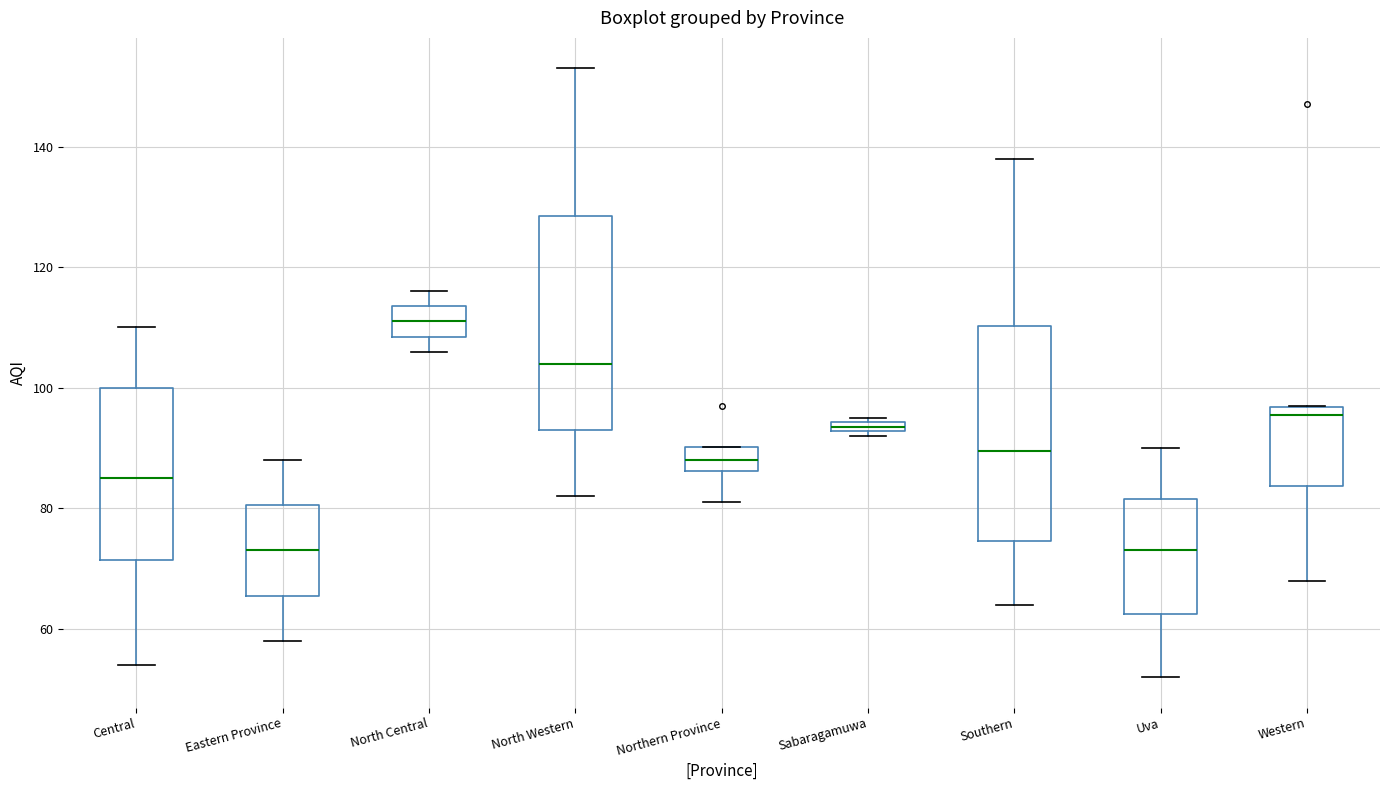

Where is the upper edge of the box for Sabaragamuwa on the y-axis? The values are not printed on the chart, so give them approximately, as read against the axis.

94